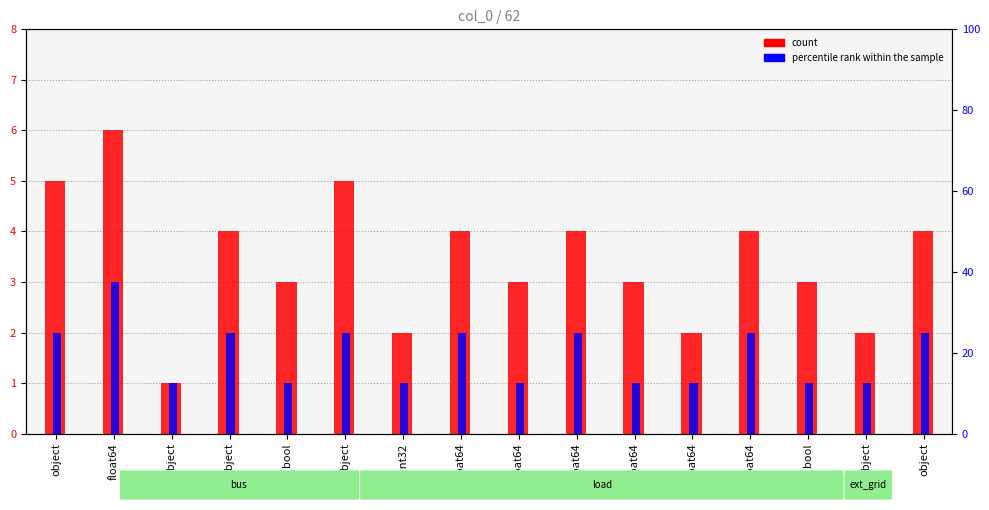

How many values in the count series are below 4?

8